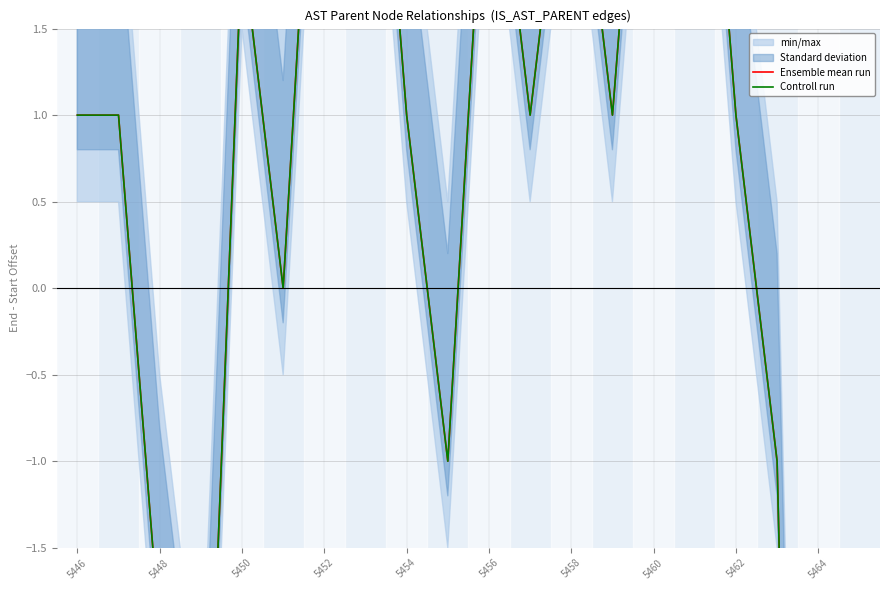

At which category is the sum across all series the highest?

5452